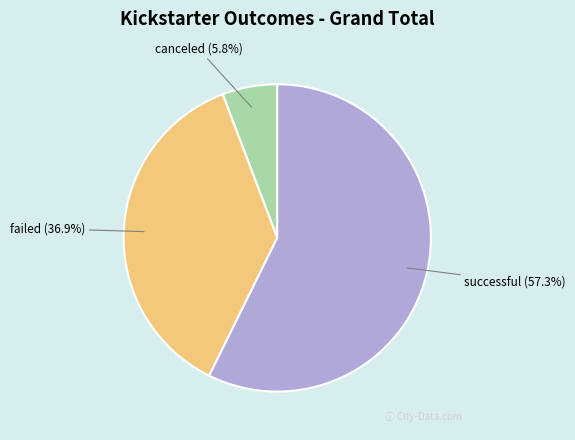

What is the majority slice?

successful